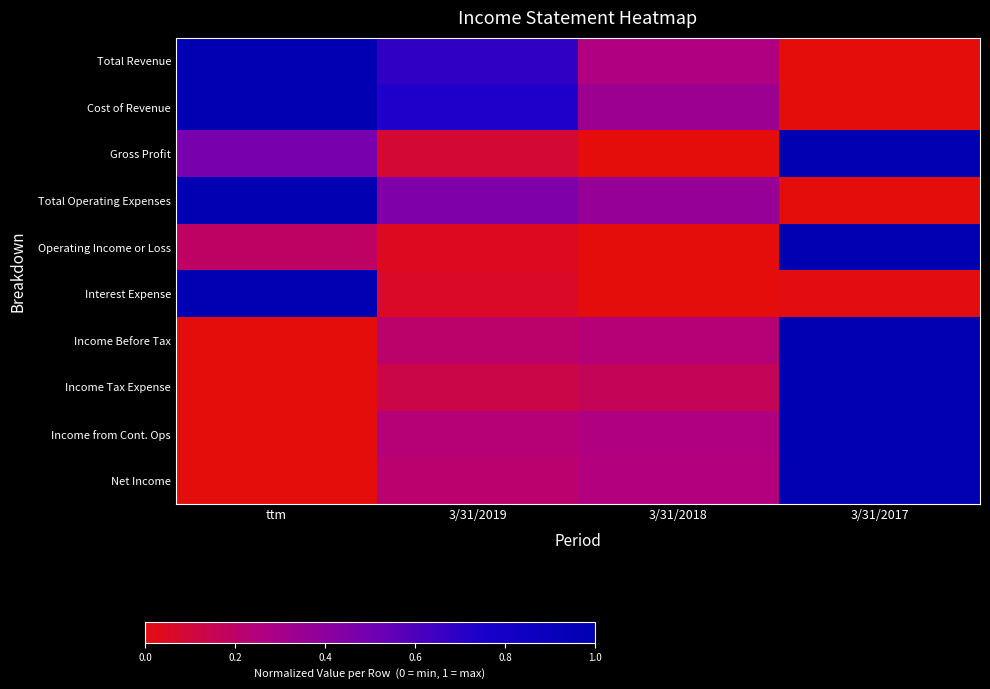

What is the difference between the highest and lowest values at ttm?

1.0